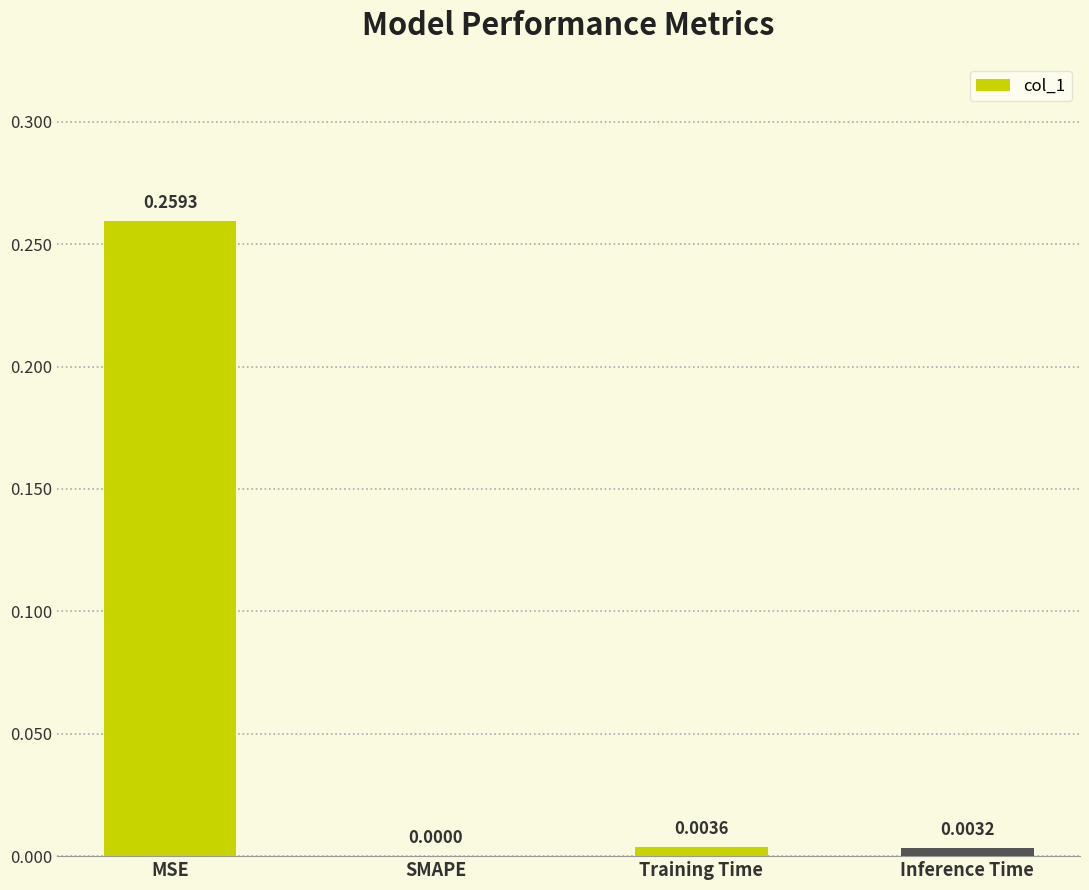

Which has a higher value, SMAPE or MSE?

MSE